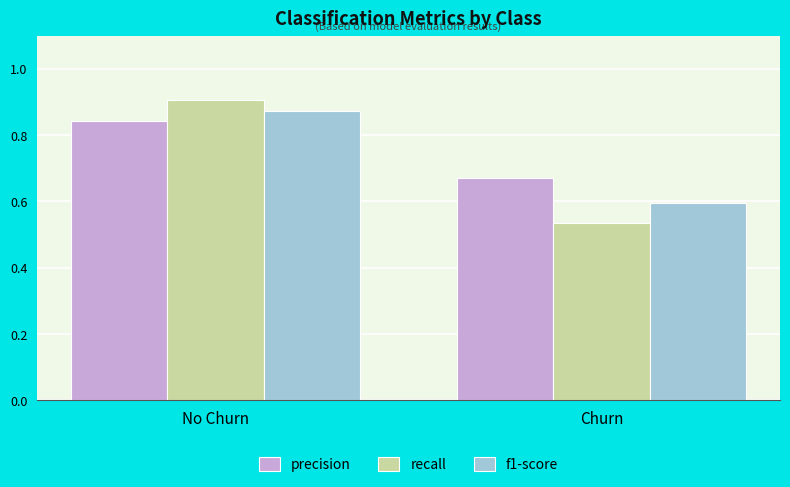

Which series has the widest spread of values?

recall